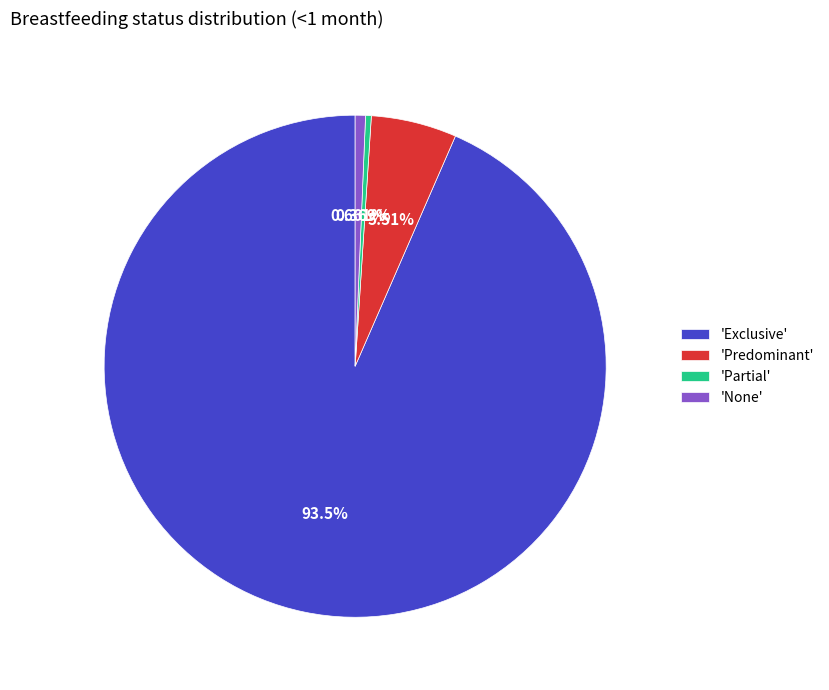

Between 'None' and 'Predominant', which is larger?

'Predominant'